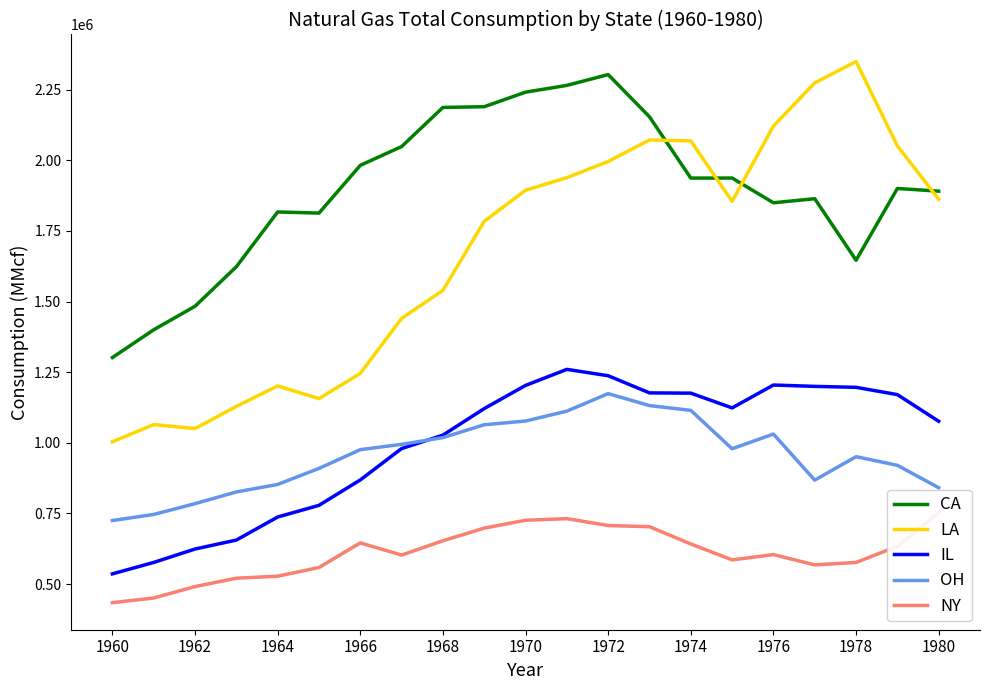

What is the value of the OH point at the 11th from the left?

1077151